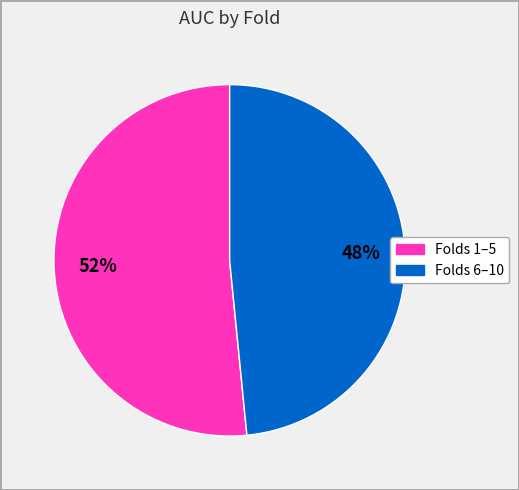

Is there any slice that represents more than half of the pie?

Yes